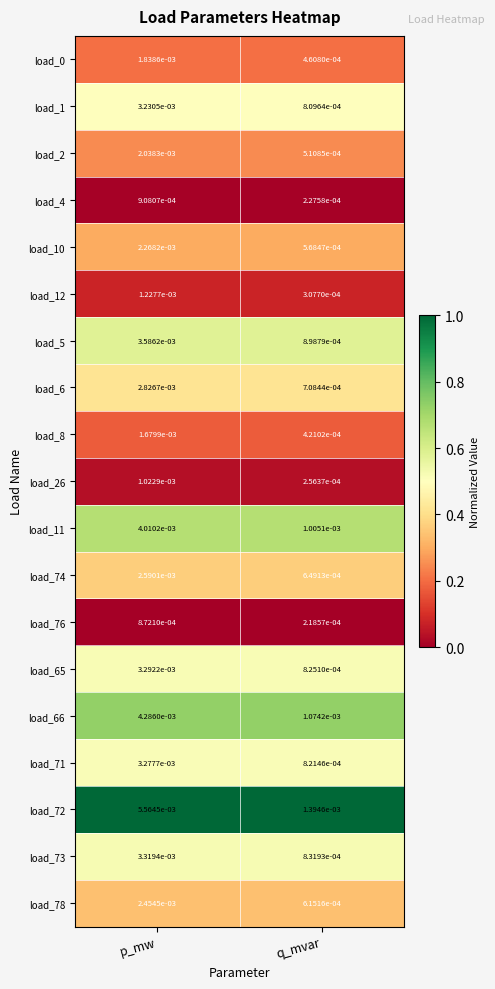

List the labels in order of load_72 value, largest first.

p_mw, q_mvar